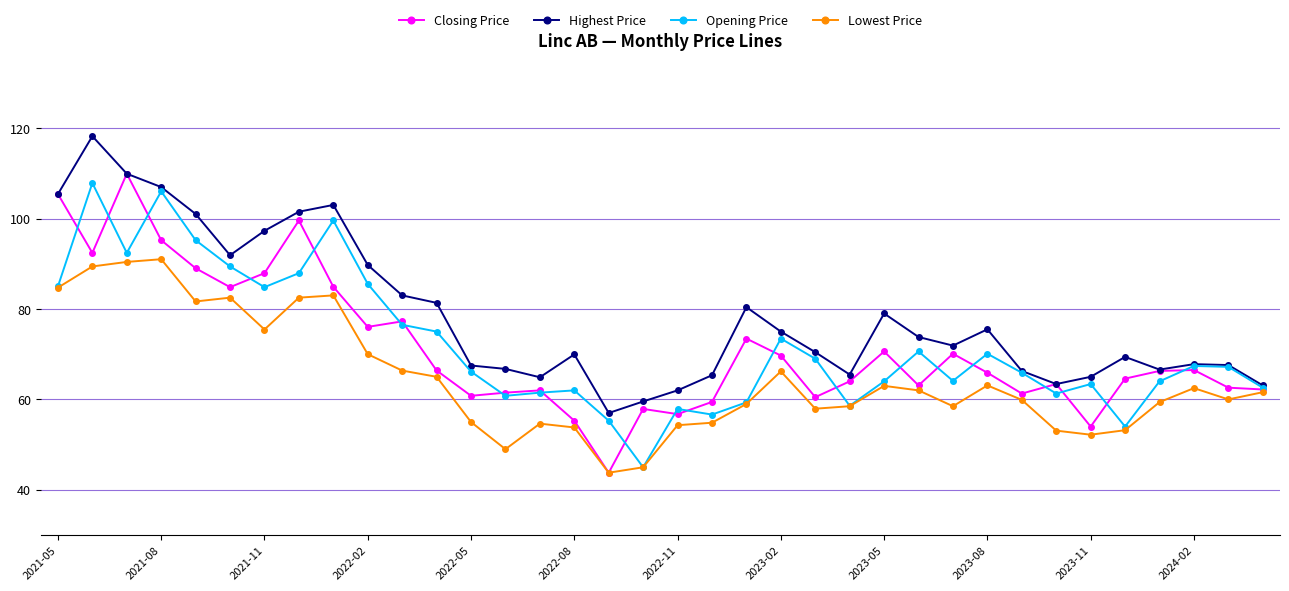

True or false: Lowest Price has more than 1 points higher than both neighbors.

True